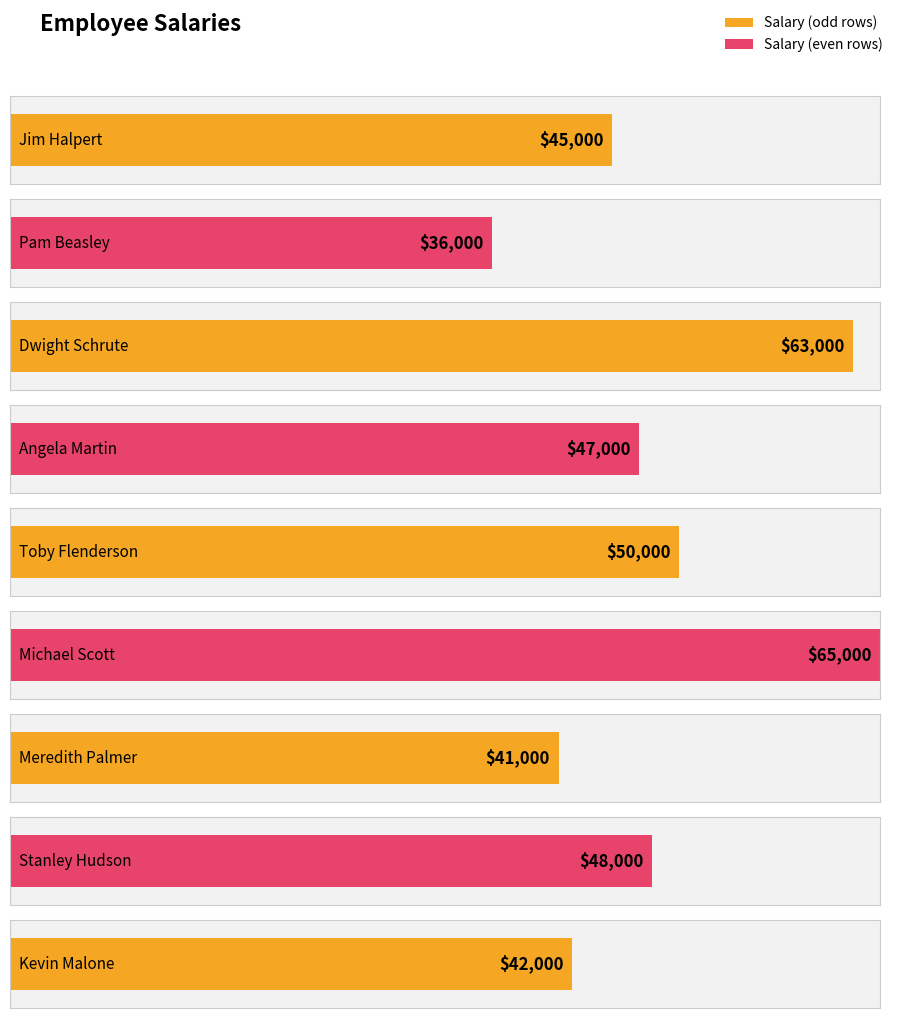

Which label corresponds to the smallest value in the chart?

Pam Beasley